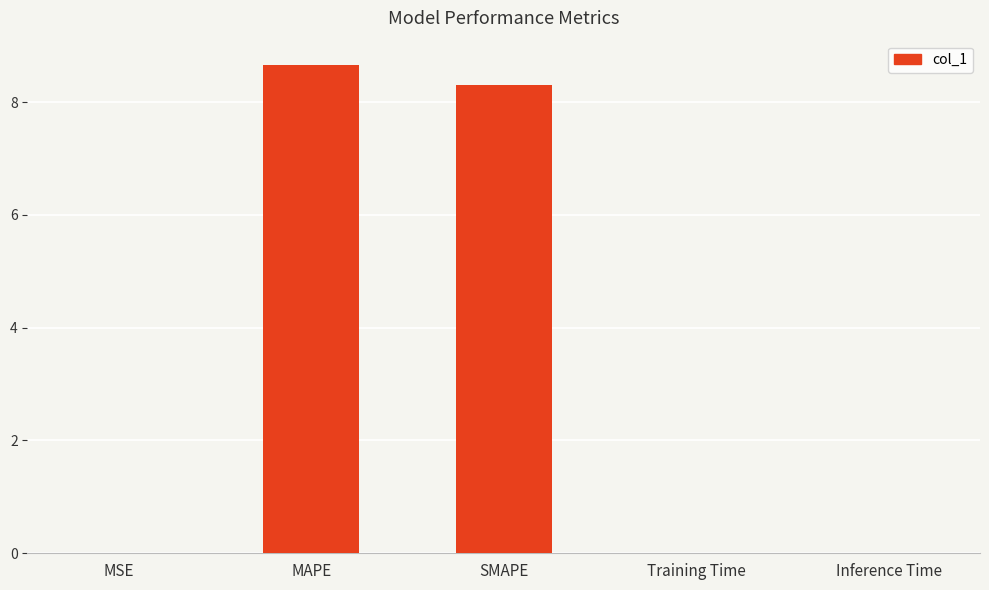

The chart shows a value of 8.7 at MAPE. True or false?

True